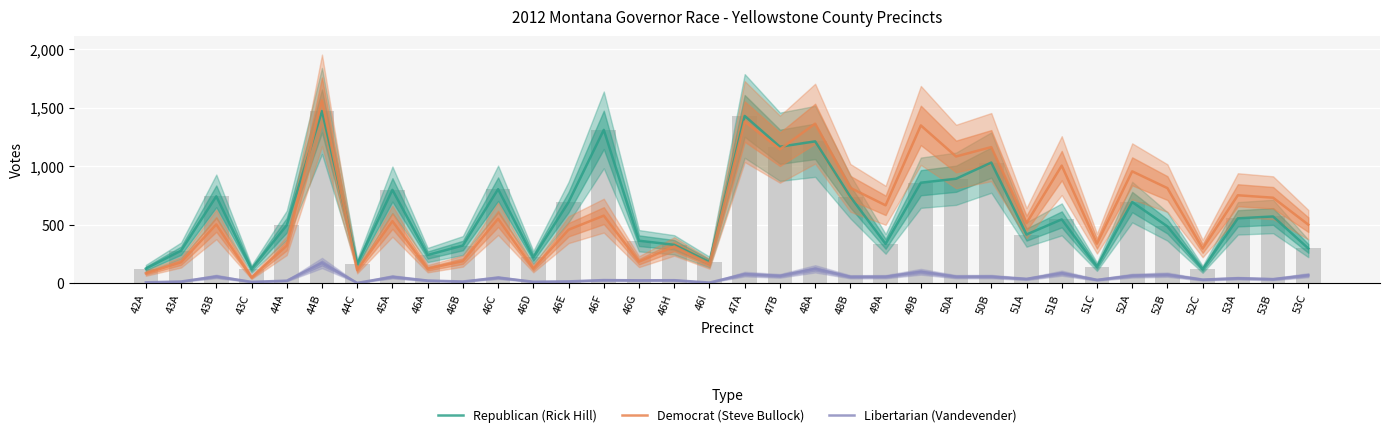

Which category has the highest value in the Republican (Rick Hill) series?

44B